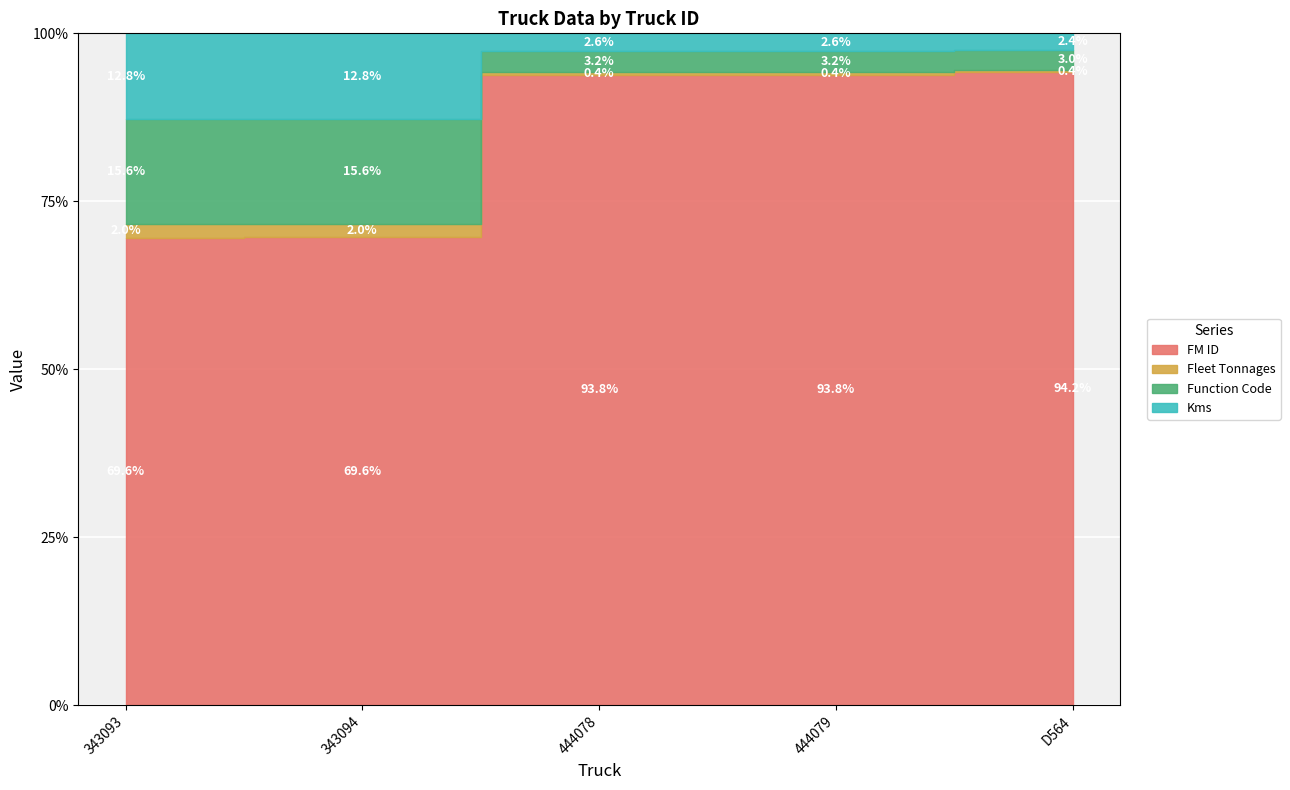

The value of Kms at 343093 is 253. True or false?

True